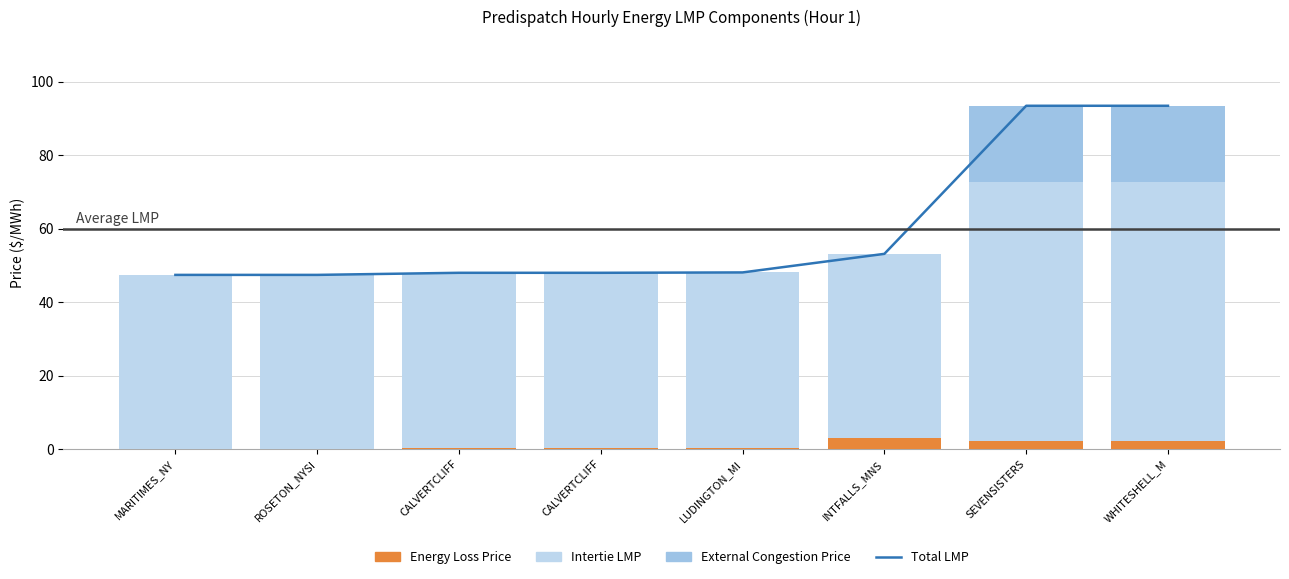

Between LUDINGTON_MI and SEVENSISTERS, which series saw the biggest shift?

Total LMP